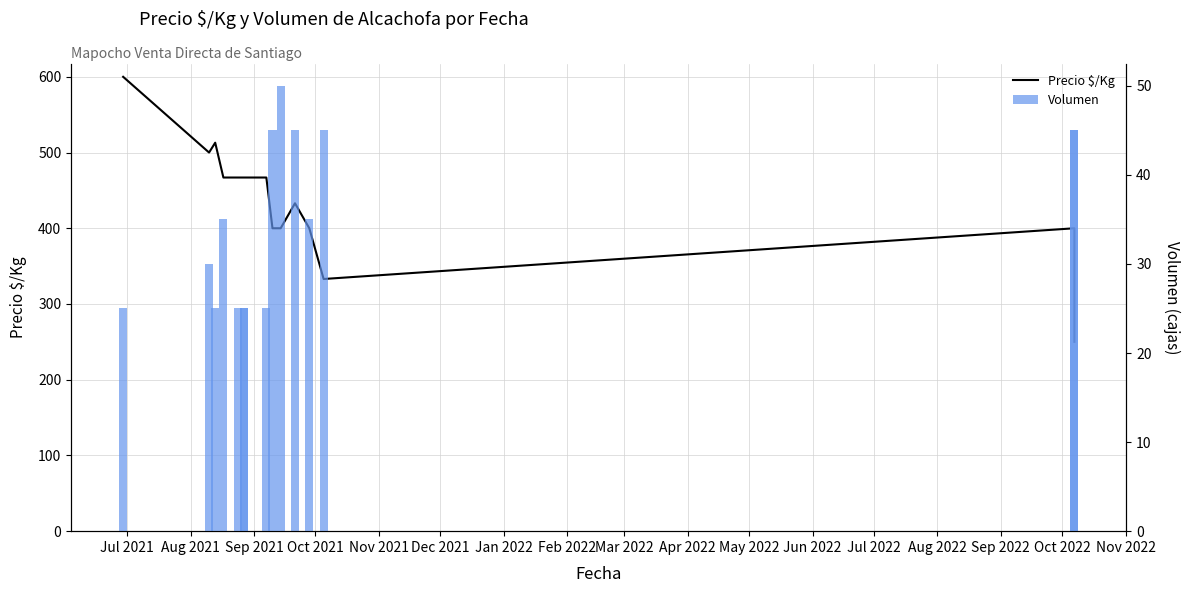

Is the value of Volumen at Sep 2021 greater than the value of Precio $/Kg at Jul 2022?

No